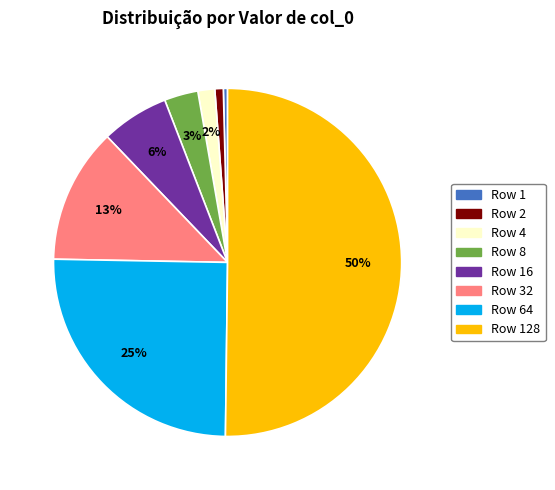

To the nearest percent, what is the difference between the largest and smallest slice percentages?

50%